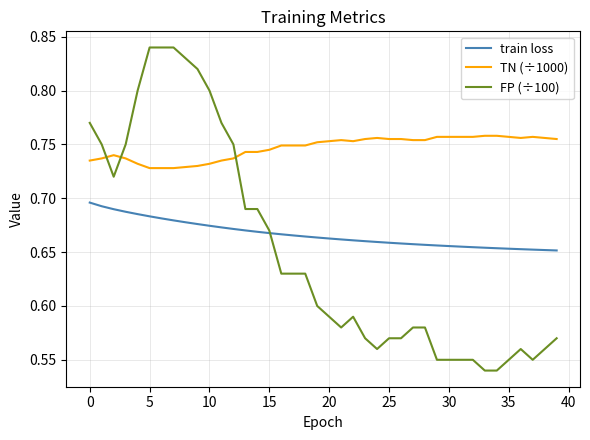

Which series has the largest range (max minus min)?

FP (÷100)